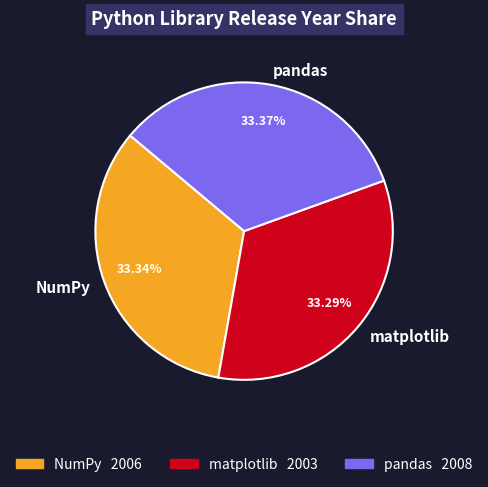

To the nearest percent, what portion does pandas represent?

33%